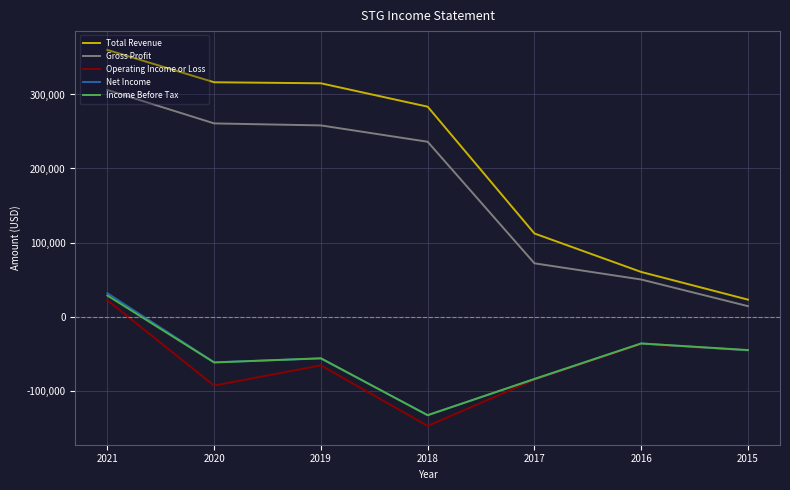

Is it true that Income Before Tax equals -106035 at 2020?

False